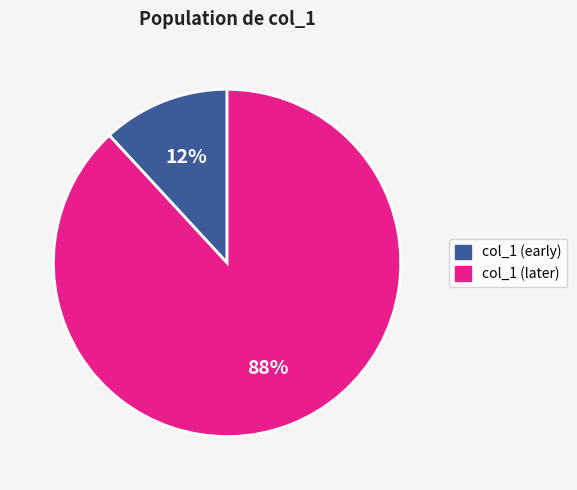

To the nearest percent, what is the difference between the largest and smallest slice percentages?

76%